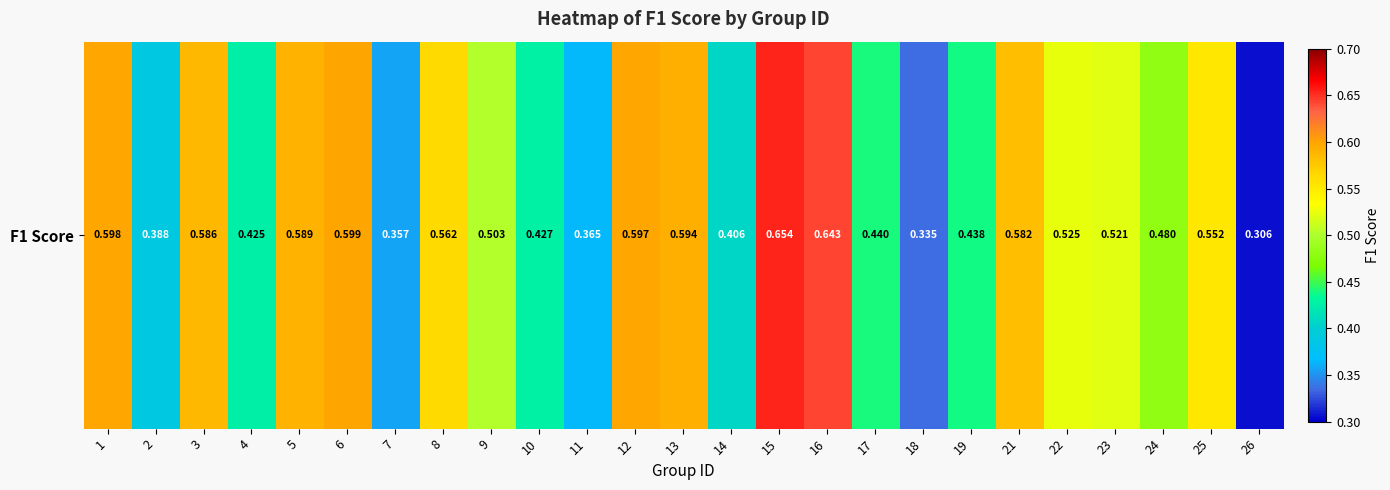

What is the difference between the maximum and second lowest values?

0.3